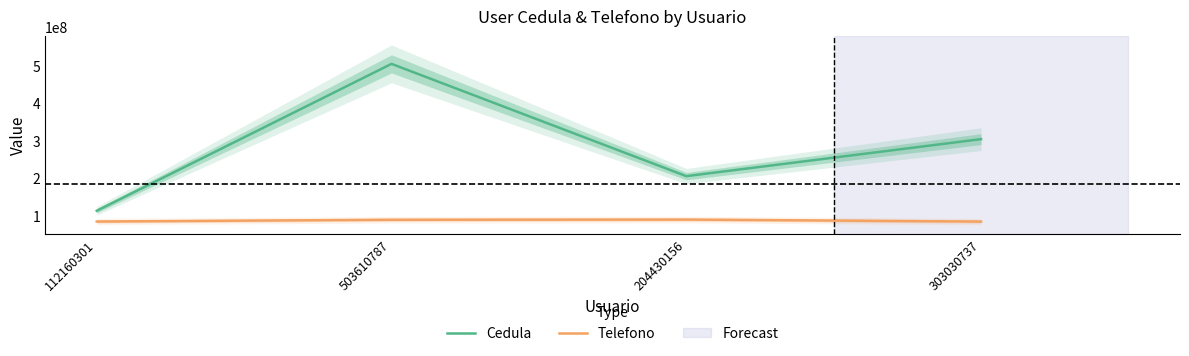

Is the value of Cedula at 112160301 greater than the value of Telefono at 204430156?

Yes